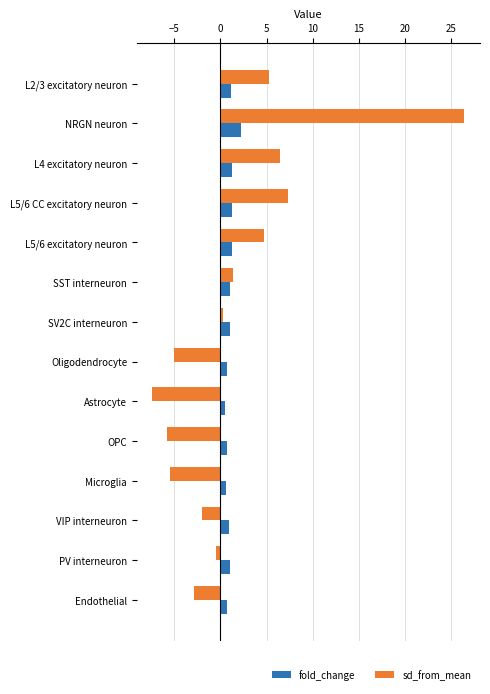

True or false: sd_from_mean has a value of 12.3 at NRGN neuron.

False